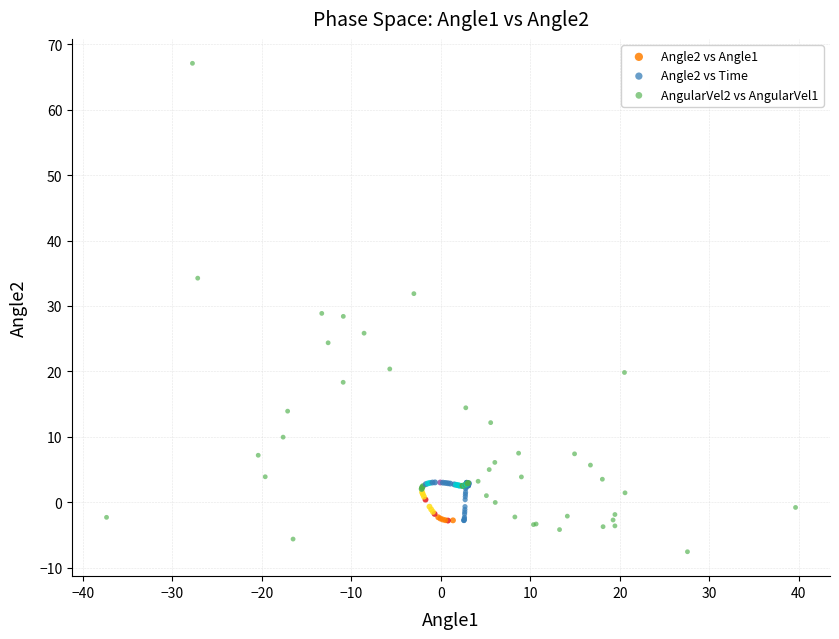

Which series has the largest Y range (max minus min)?

AngularVel2 vs AngularVel1